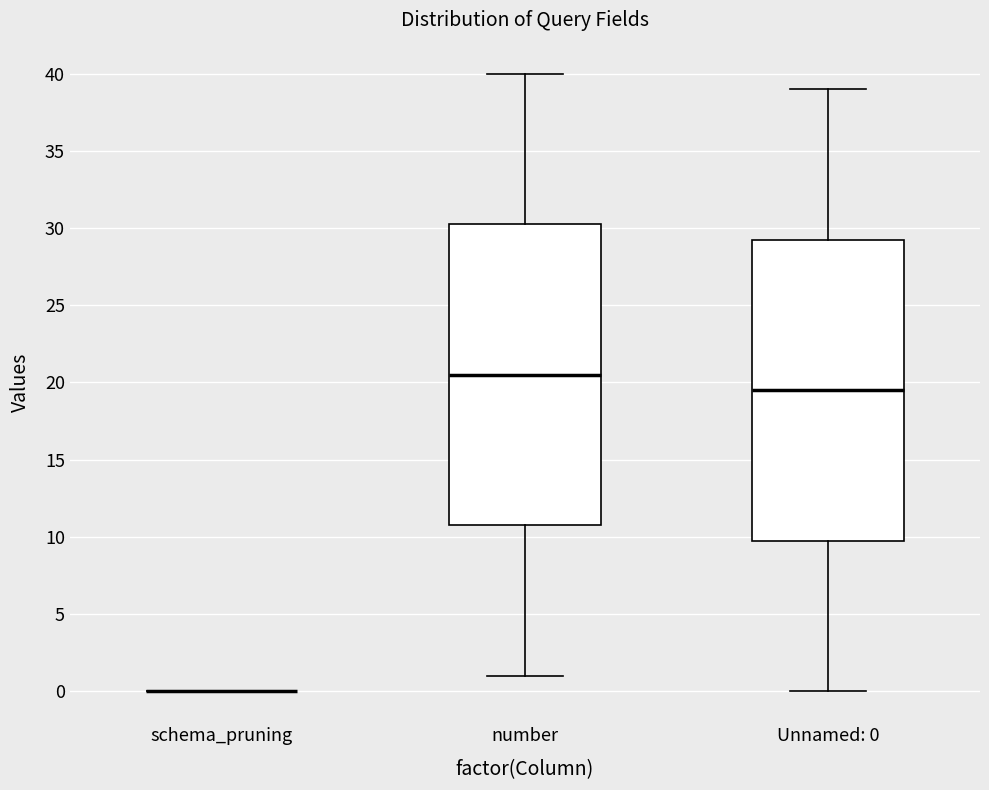

Reading left to right, read every box against the y-axis: the position of its median line, the range the box covers, and the ends of its whiskers. The values are not printed on the chart, so give them approximately, as read against the axis.

schema_pruning: box collapsed to a line at 0.0, whiskers 0.0 to 0.0
number: median 20.5, box 11.0 to 30.5, whiskers 1.0 to 40.0
Unnamed: 0: median 19.5, box 10.0 to 29.5, whiskers 0.0 to 39.0